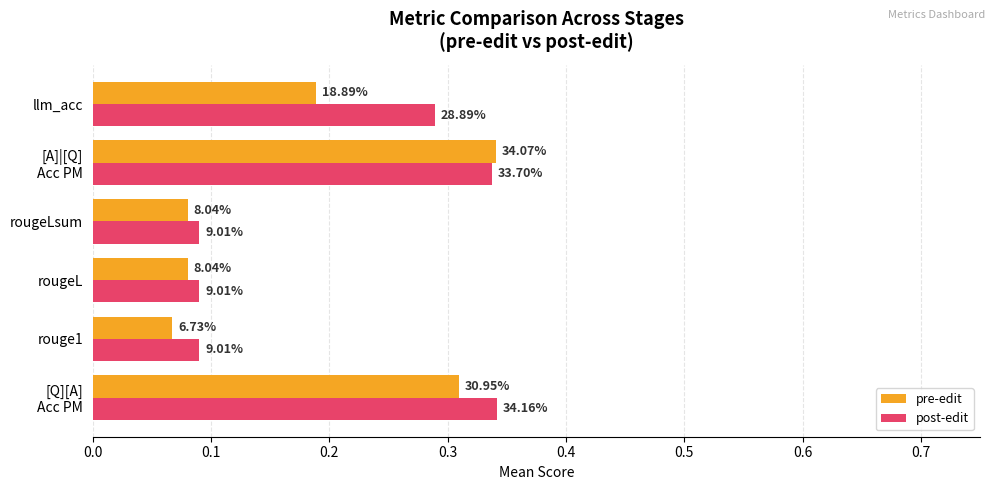

What are all the series names shown in the legend?

pre-edit, post-edit